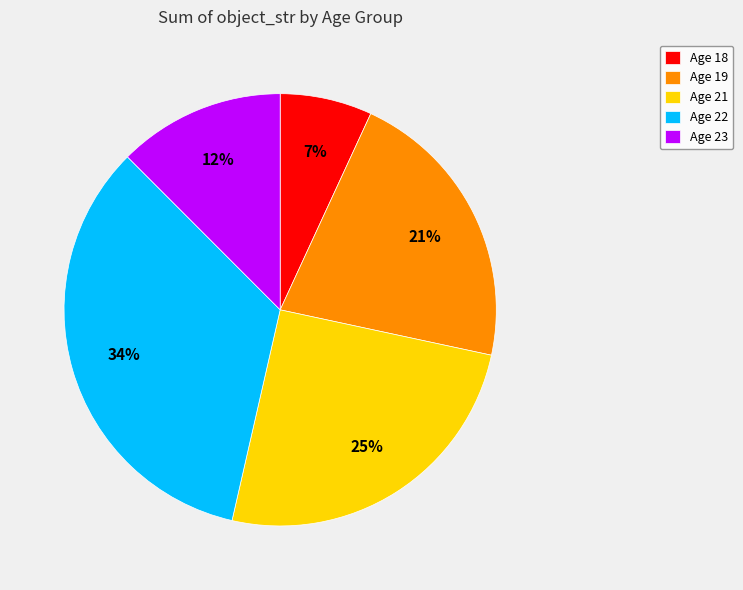

To the nearest percent, what is the difference between the largest and smallest slice percentages?

27%